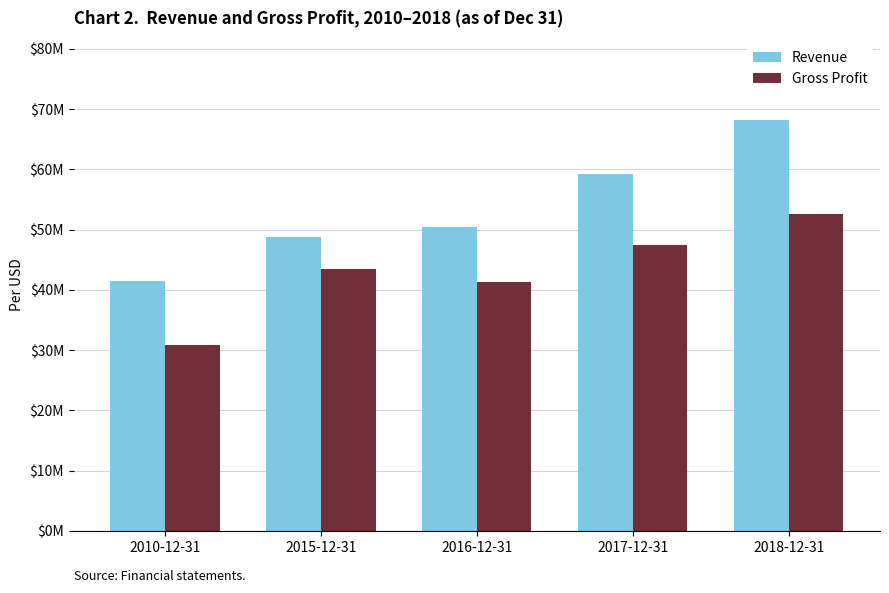

Does the chart contain stacked bars?

No